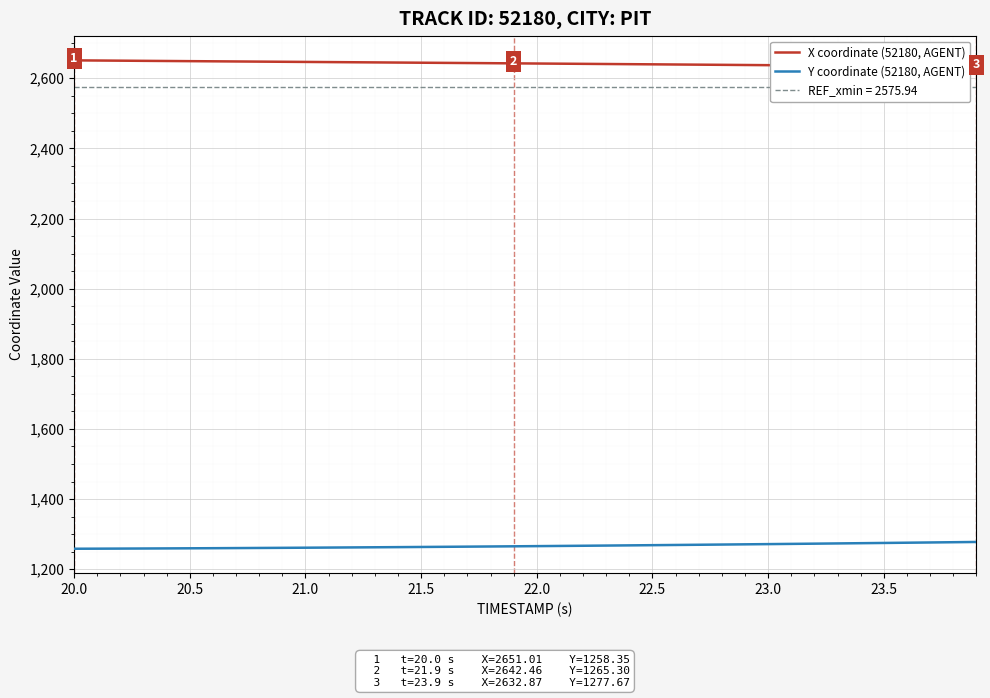

True or false: Y coordinate (52180, AGENT) and X coordinate (52180, AGENT) cross at least once.

False